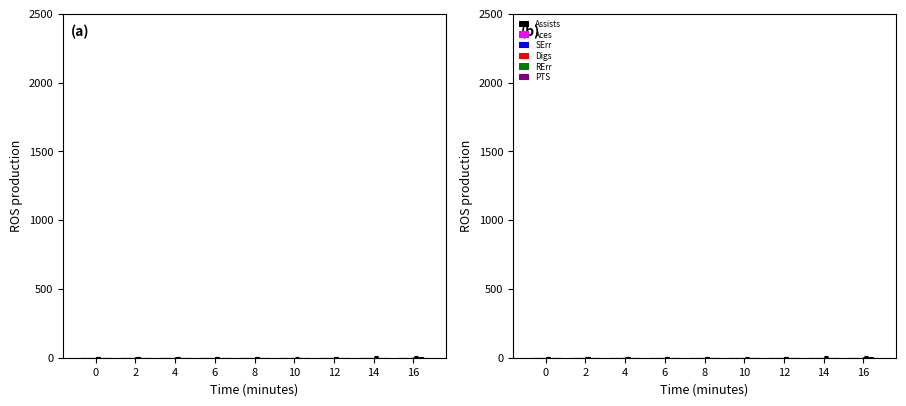

What is the total value across all series at 6?

2.9